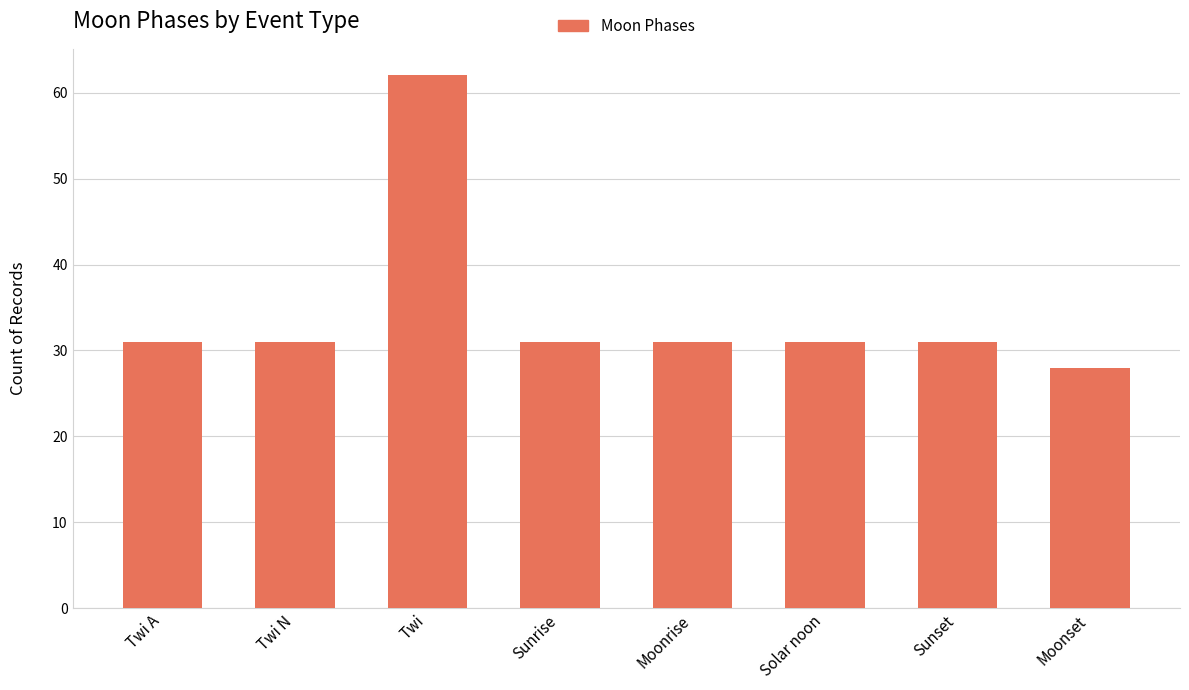

Reading left to right, what are all the values shown in this chart?

31	31	62	31	31	31	31	28